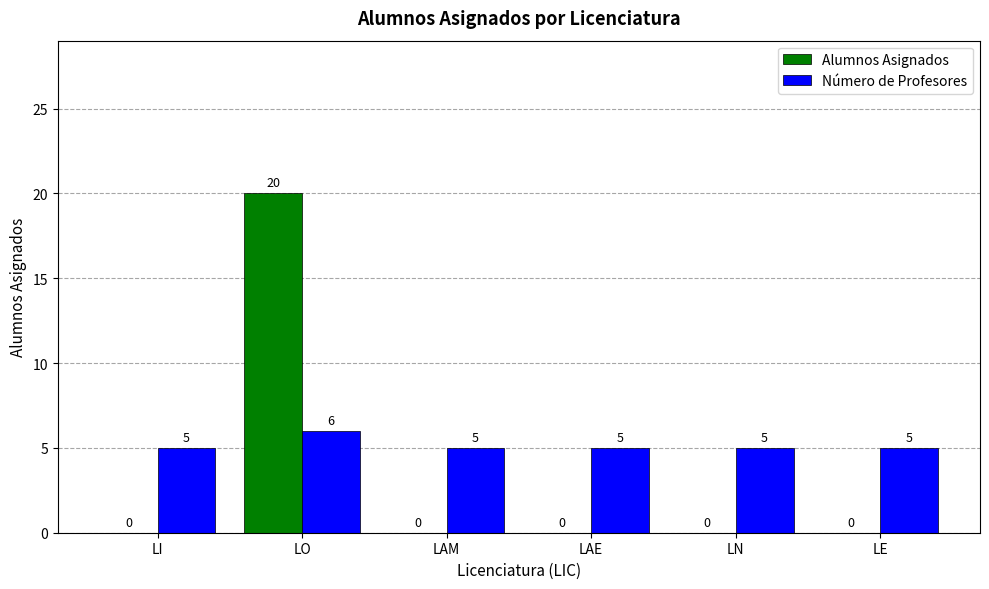

Is it true that Alumnos Asignados equals 11 at LE?

False